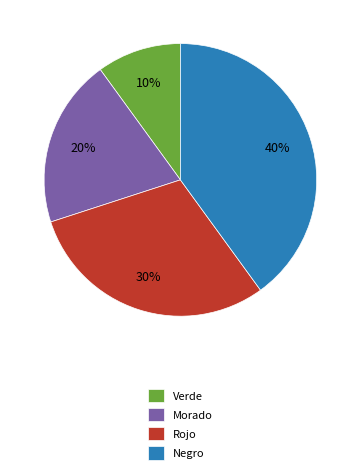

To the nearest percent, what is the difference between the Verde and Morado slice percentages?

10%